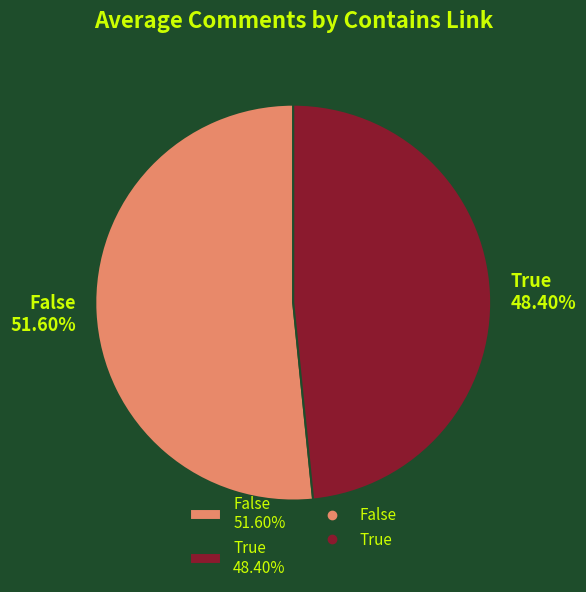

What percentage is the True slice, to the nearest percent?

48%